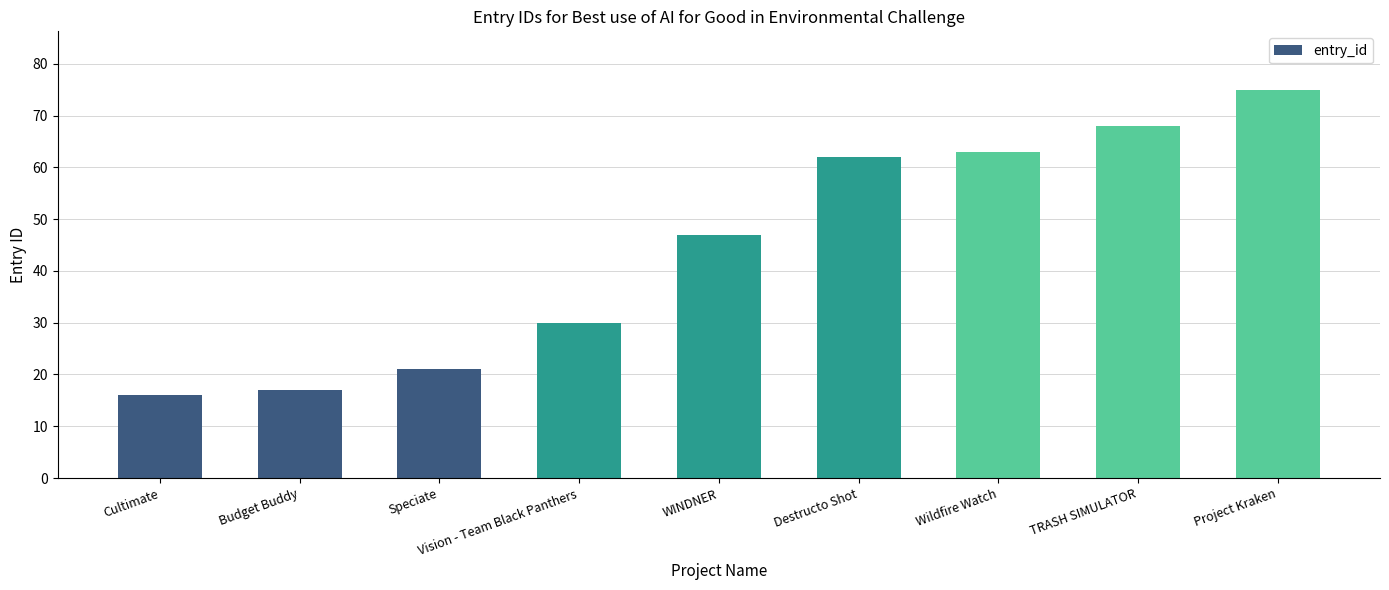

How many bars are there in total?

9